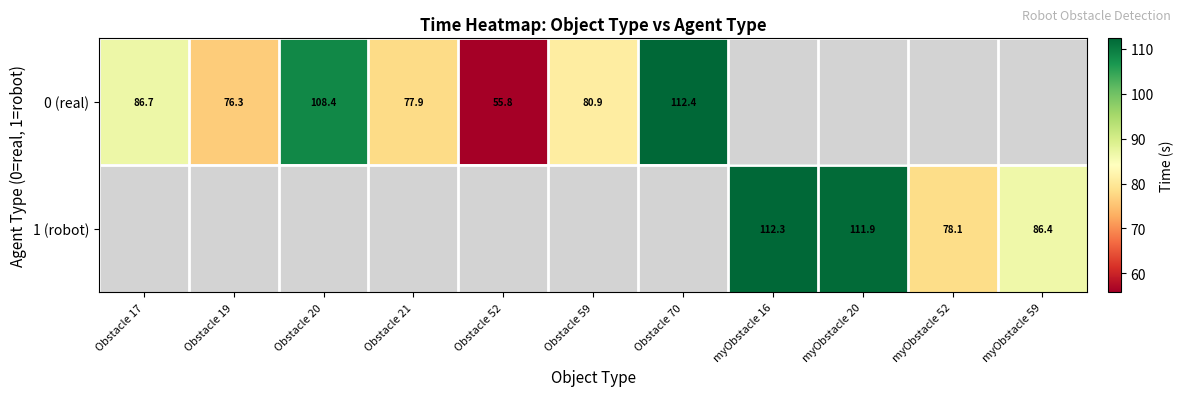

Which series has the widest spread of values?

0 (real)